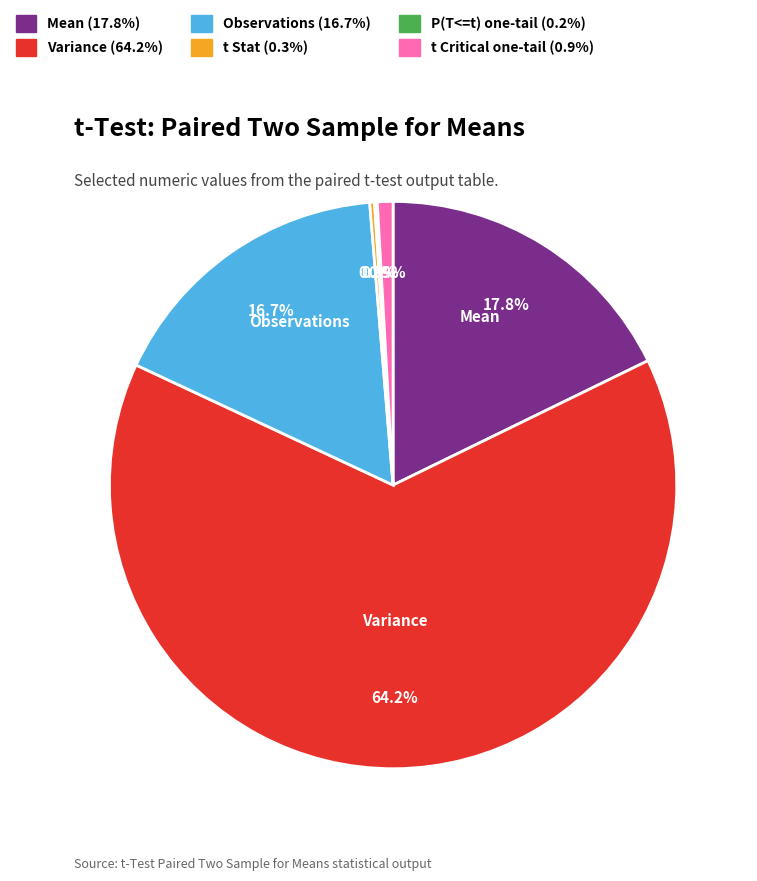

Is Variance the majority of the pie?

Yes